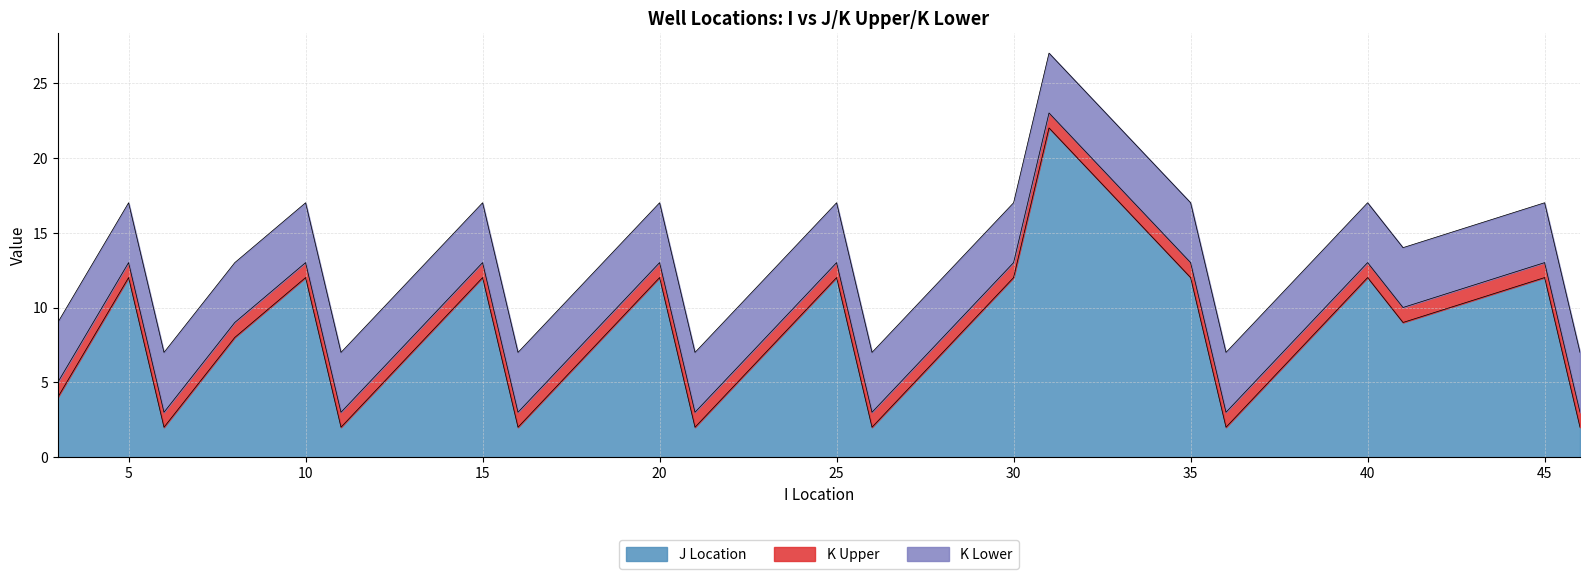

What value does the K Upper series have at 46?

1